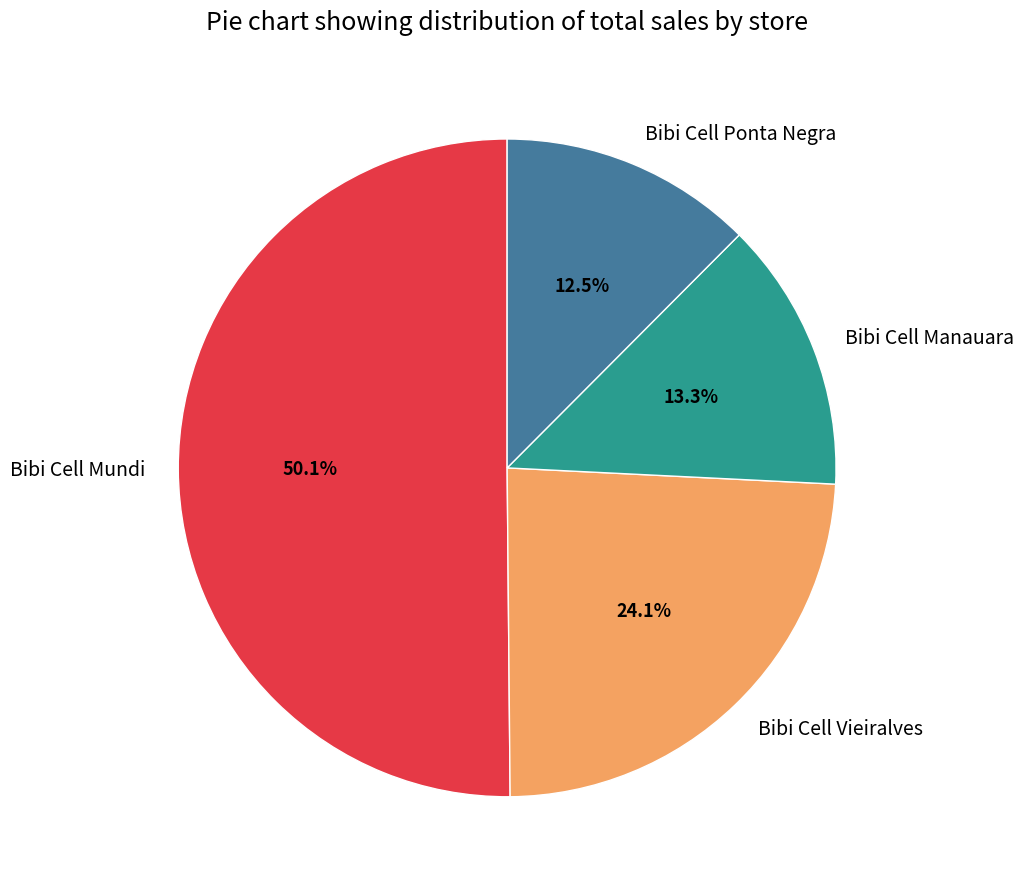

Is it true that Bibi Cell Vieiralves is 34% of the pie?

False